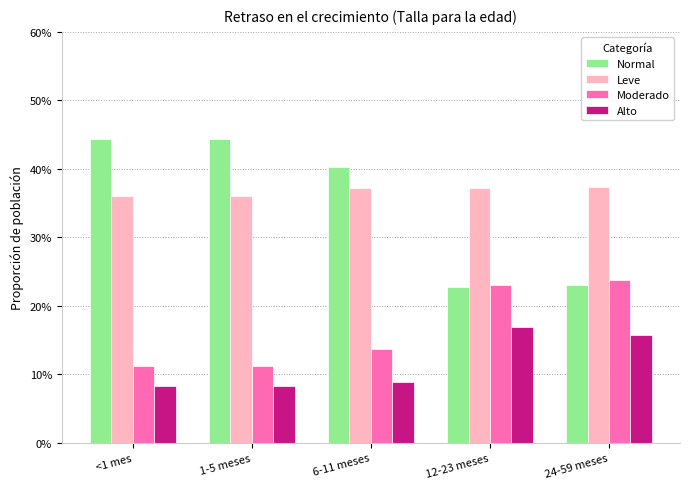

Does the chart contain stacked bars?

No